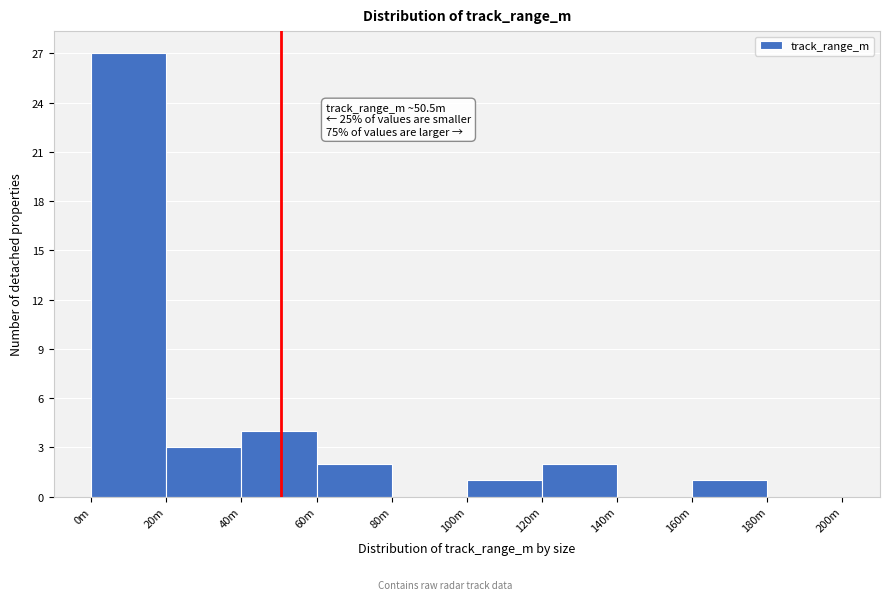

Reading left to right, transcribe all the data shown in this chart.

0m=27	20m=3	40m=4	60m=2	80m=0	100m=1	120m=2	140m=0	160m=1	180m=0